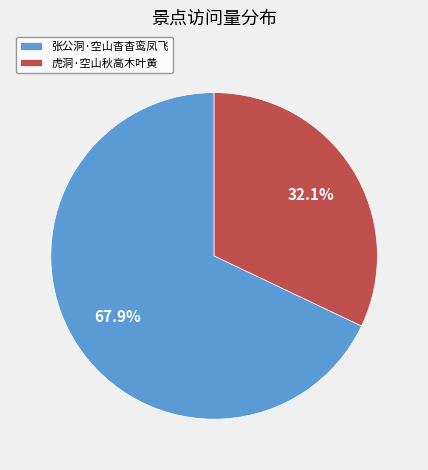

What is the smallest slice in the pie chart?

虎洞·空山秋高木叶黄